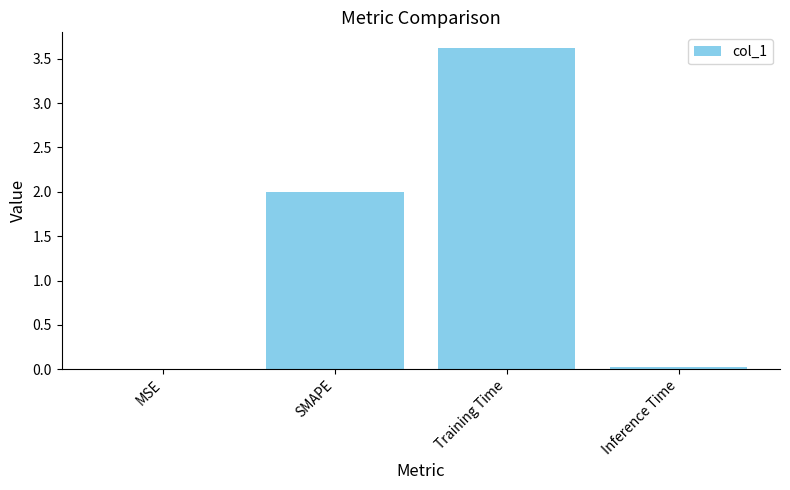

How many data points does each series have?

4